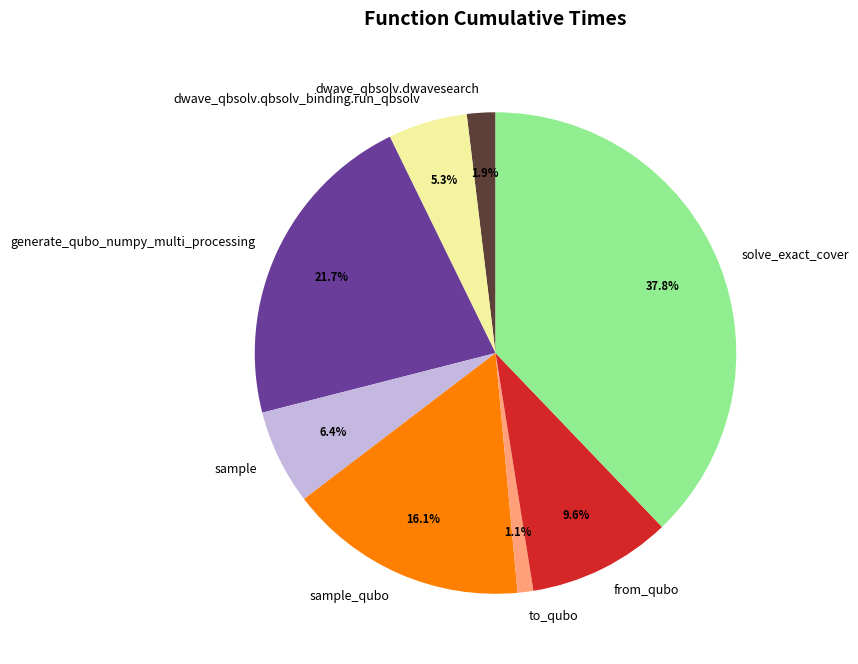

What portion of the pie excludes generate_qubo_numpy_multi_processing?

78.3%